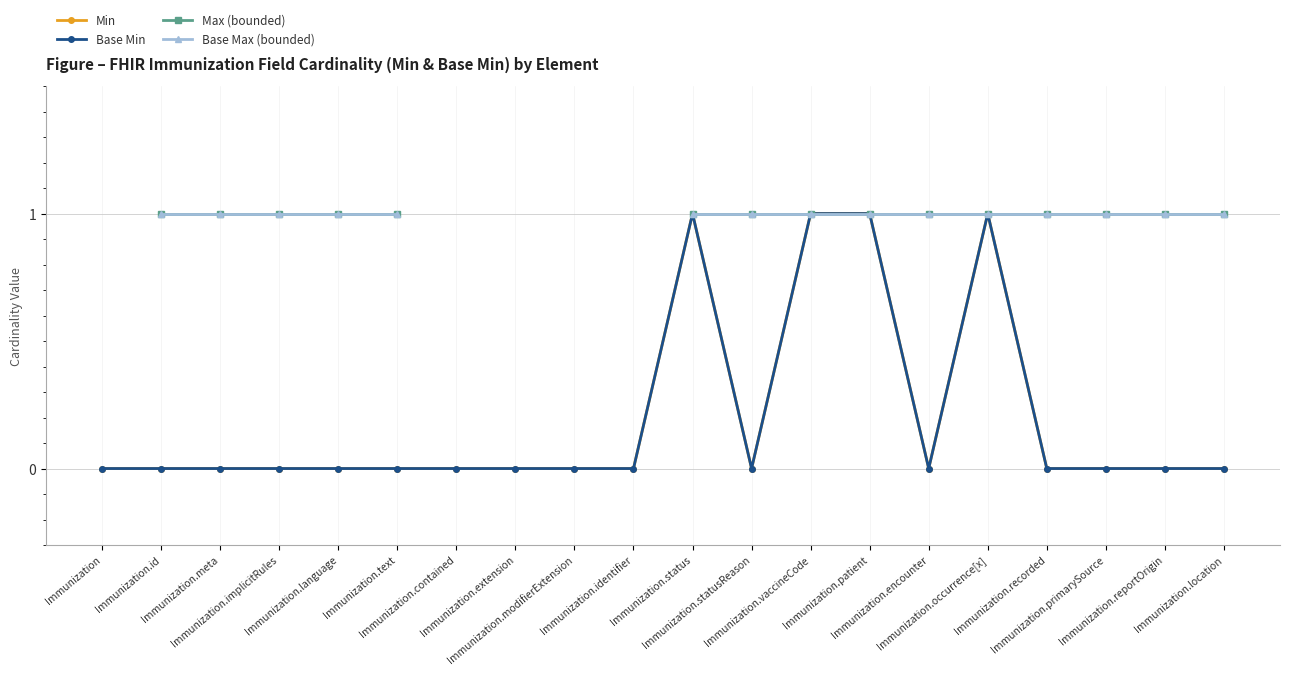

True or false: Min and Base Max (bounded) cross at least once.

False